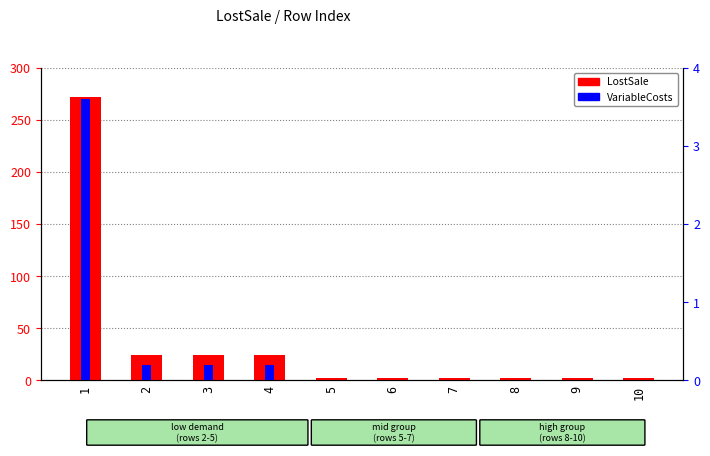

Which series changed the most between 3 and 9?

LostSale